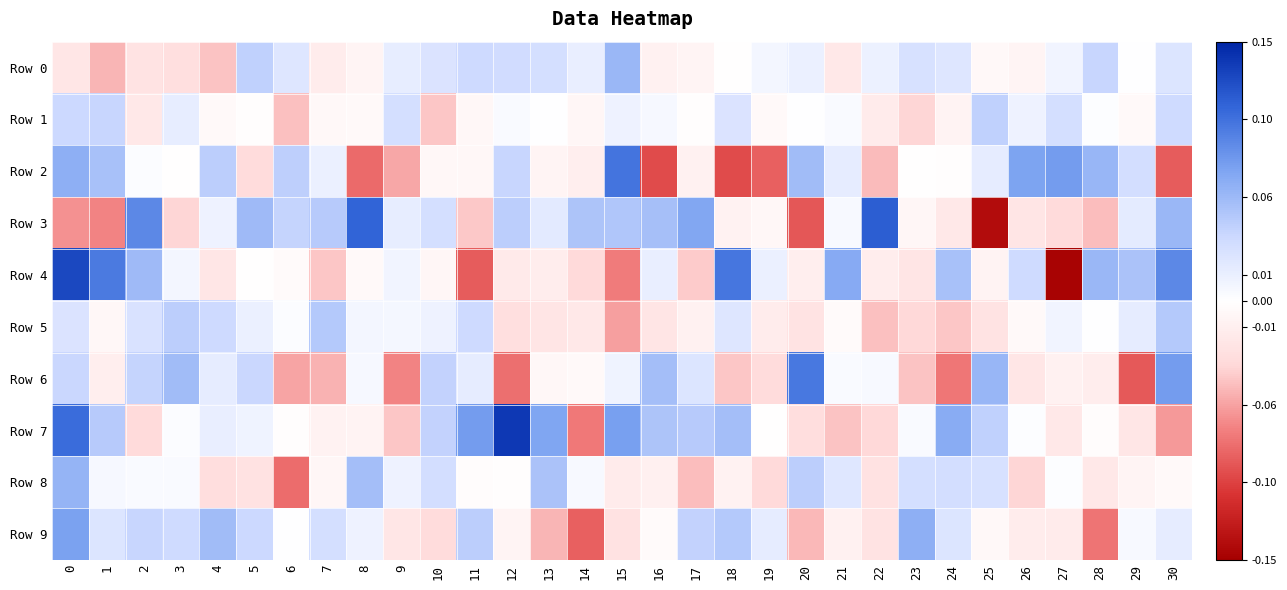

Which category has the highest value across all series?

12